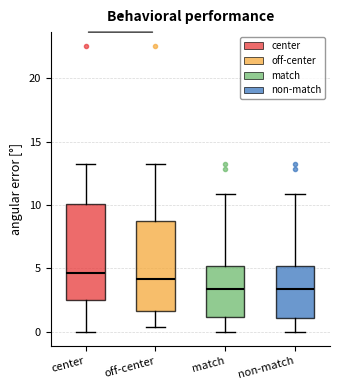

Reading left to right, transcribe this box plot: for each box, give where its median line is, the range the box spans, and where its two whiskers end, as read against the y-axis. The values are not printed on the chart, so give them approximately, as read against the axis.

center: median 4.5, box 2.5 to 10.0, whiskers 0.0 to 13.5
off-center: median 4.0, box 1.5 to 8.5, whiskers 0.5 to 13.5
match: median 3.5, box 1.0 to 5.0, whiskers 0.0 to 11.0
non-match: median 3.5, box 1.0 to 5.0, whiskers 0.0 to 11.0